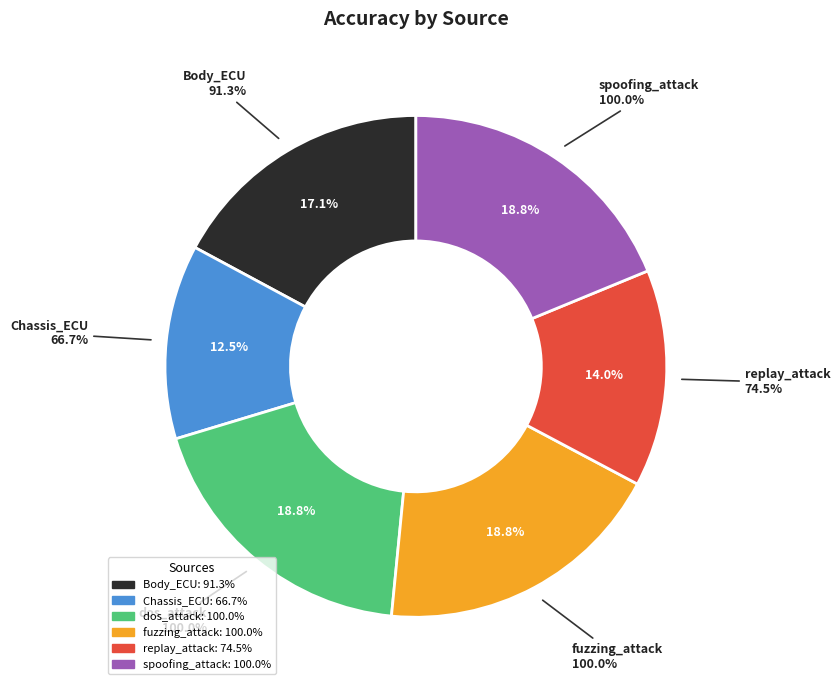

Approximately how many times larger is the value at fuzzing_attack compared to dos_attack?

1.0